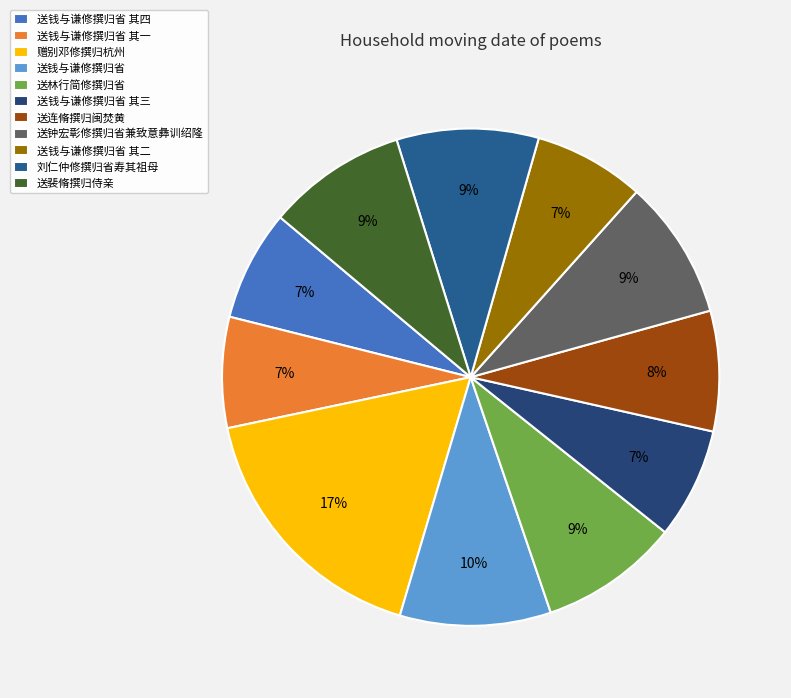

The 送连脩撰归闽焚黄 slice represents 8% of the pie. True or false?

True